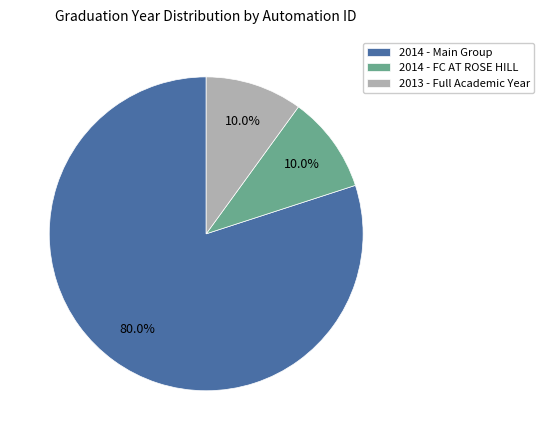

What percentage do 2014 - Main Group and 2014 - FC AT ROSE HILL together represent?

90.0%